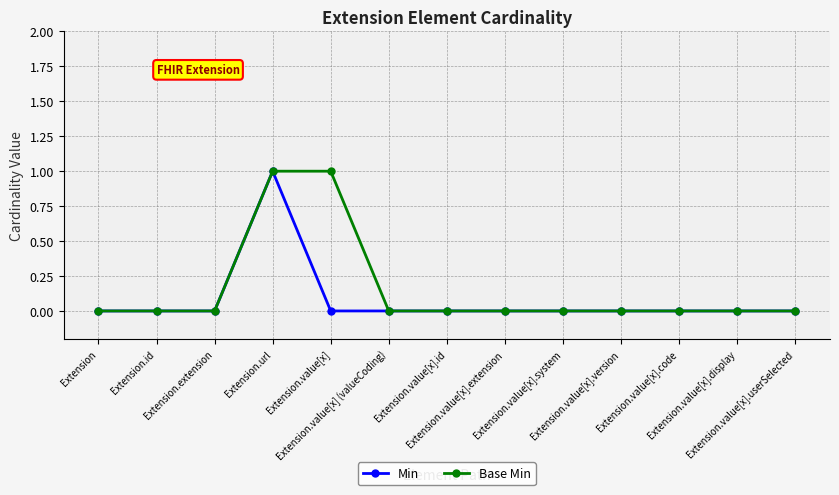

Reading right to left, what are all the values shown in this chart?

Min: 0	0	0	0	0	0	0	0	0	1	0	0	0
Base Min: 0	0	0	0	0	0	0	0	1	1	0	0	0